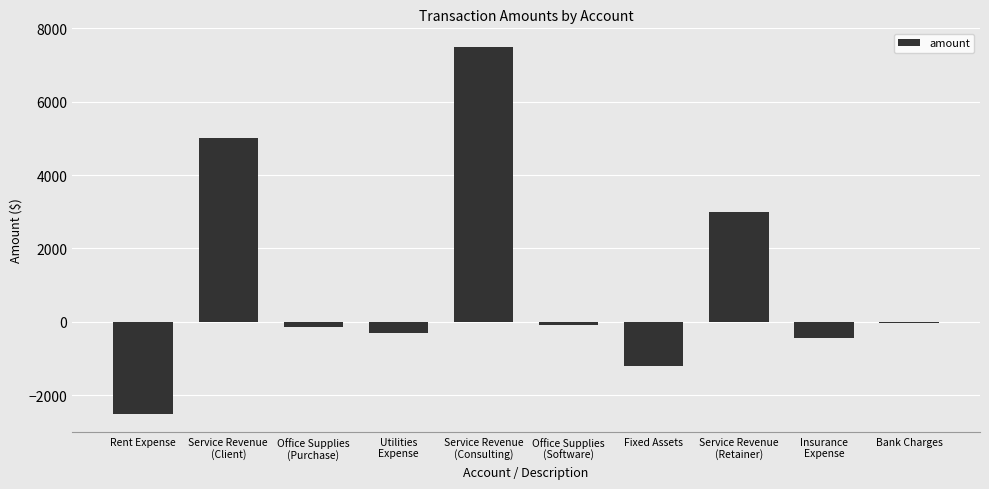

What is the greatest value displayed?

7500.0